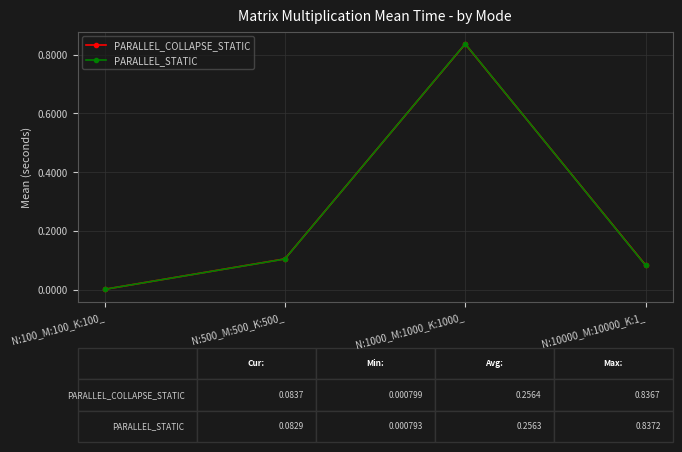

What is the label of the 3rd point from the right?

N:500_M:500_K:500_